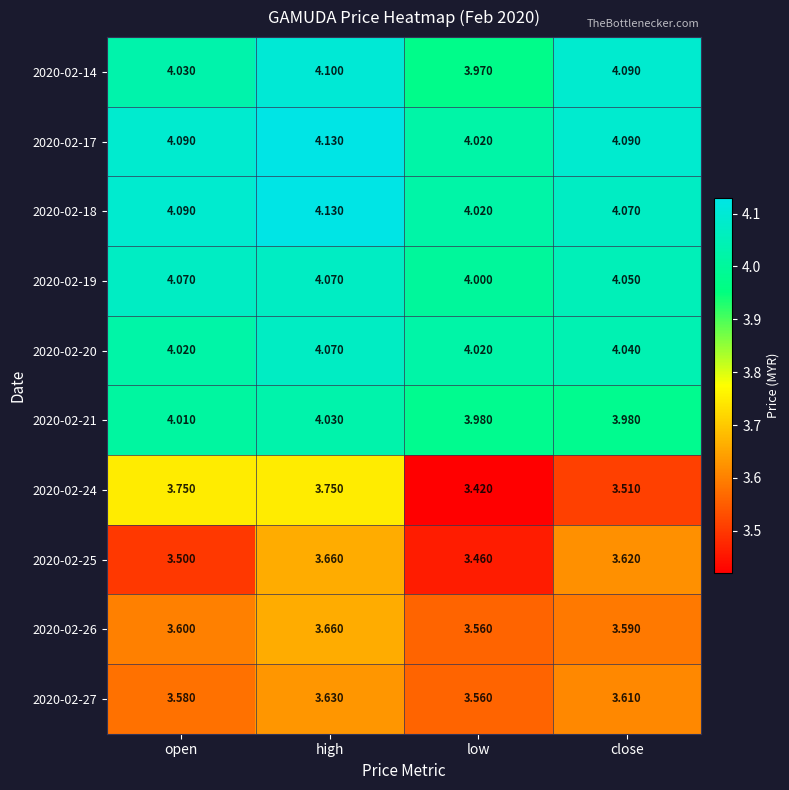

Rank the categories by 2020-02-26 value from highest to lowest.

high, open, close, low